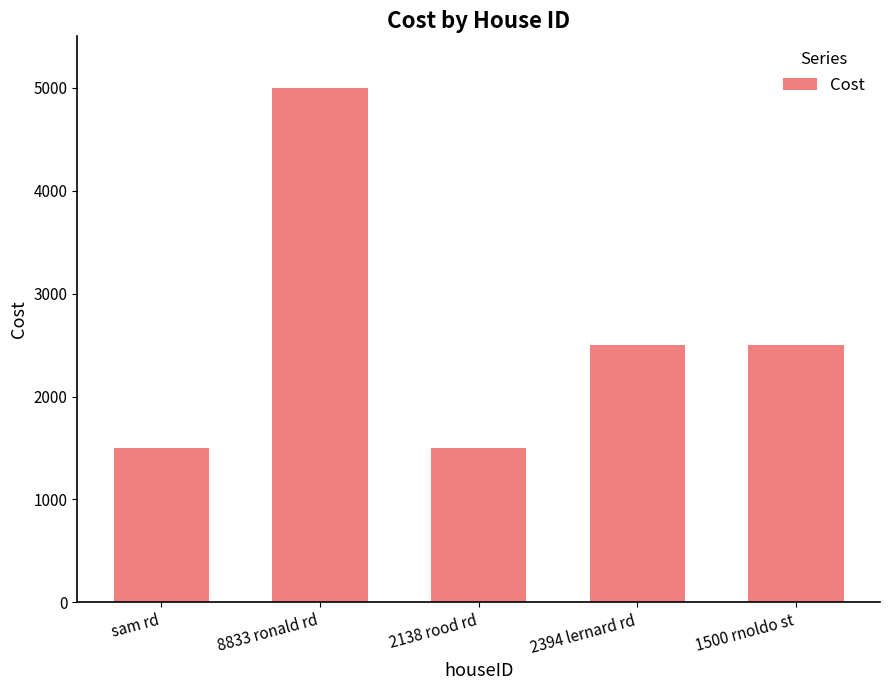

Reading left to right, list all the values displayed in this chart.

sam rd=1500	8833 ronald rd=5000	2138 rood rd=1500	2394 lernard rd=2500	1500 rnoldo st=2500